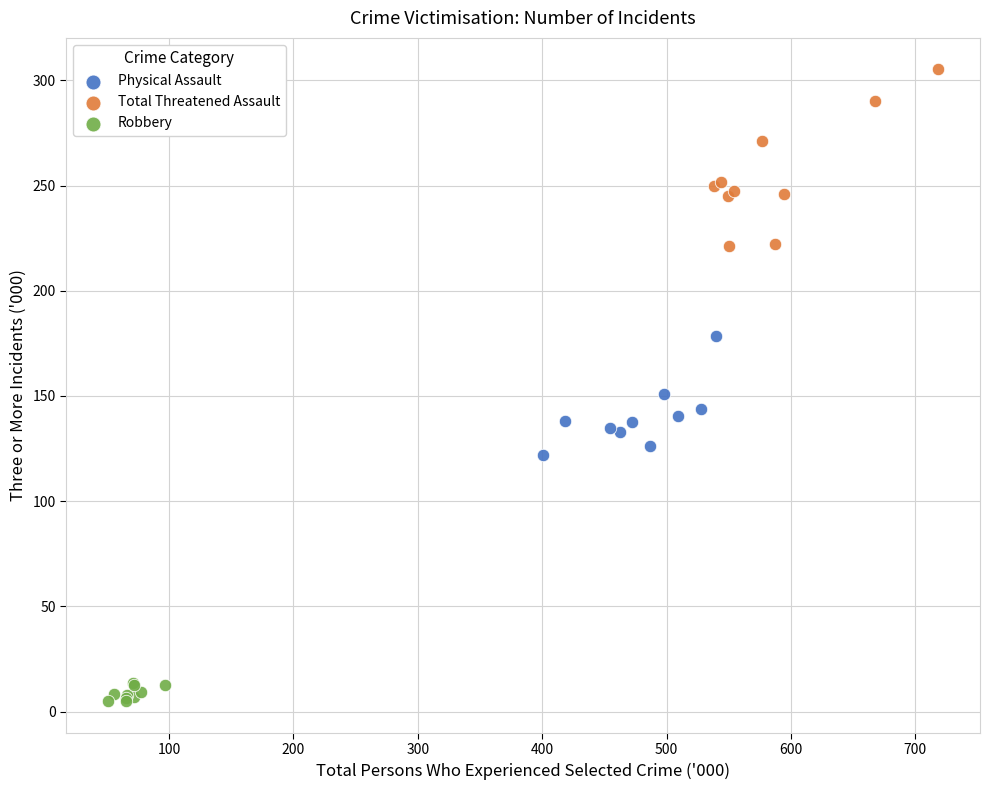

Which series contains the lowest Y value?

Robbery